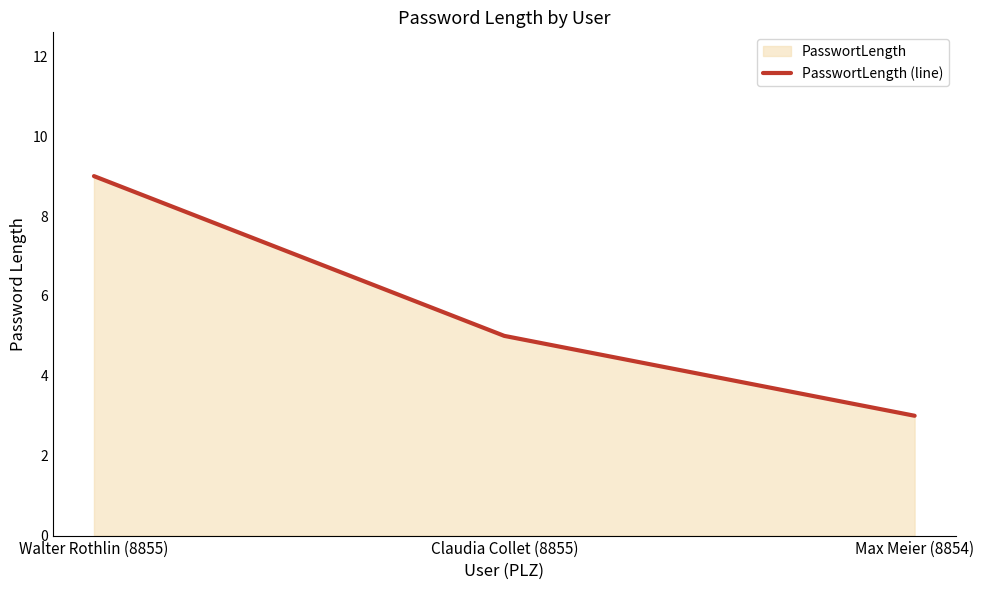

List the labels in order of value, smallest first.

Max Meier (8854), Claudia Collet (8855), Walter Rothlin (8855)